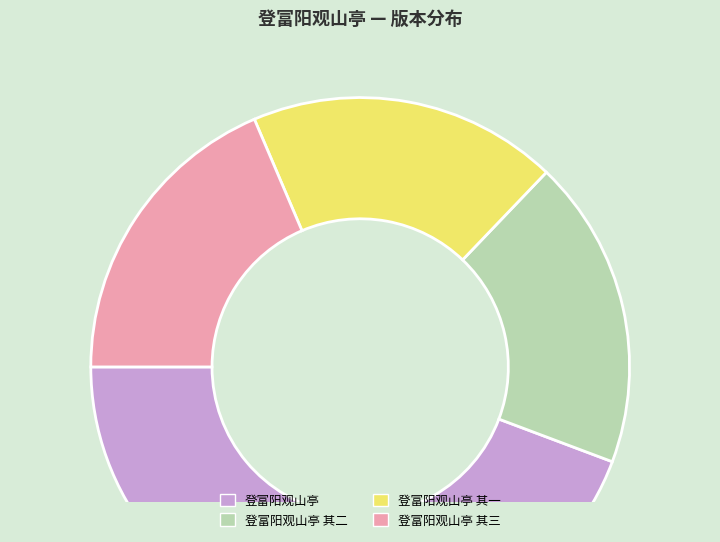

Which category has the biggest portion of the pie?

登富阳观山亭